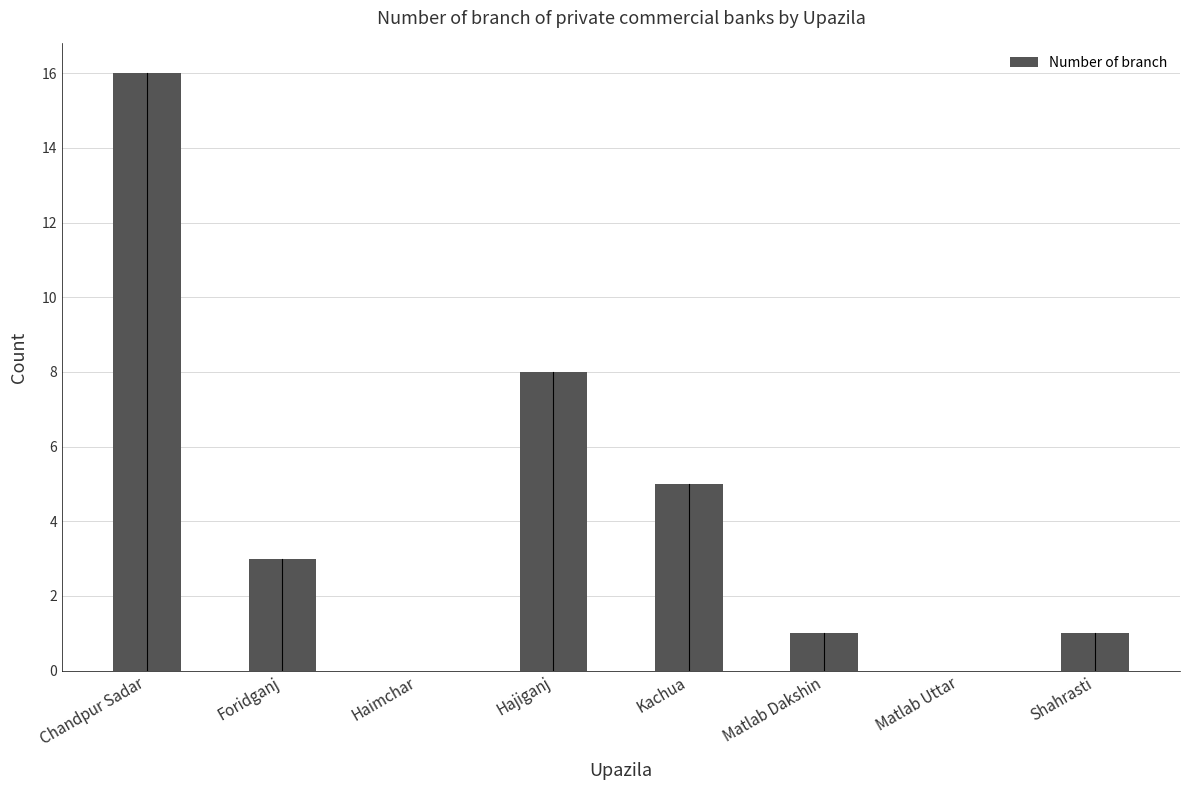

The chart shows a value of 13 at Hajiganj. True or false?

False